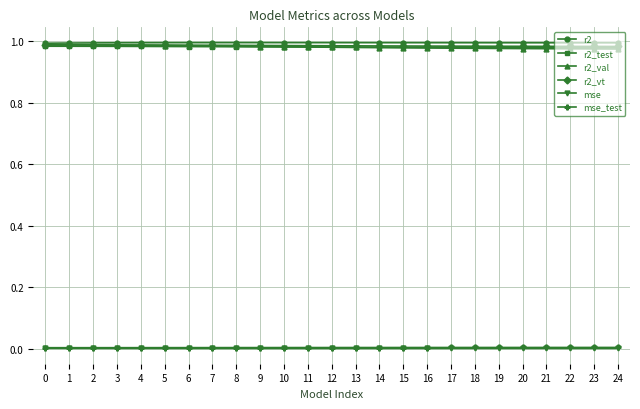

True or false: mse has a value of 0.0 at 8.

True